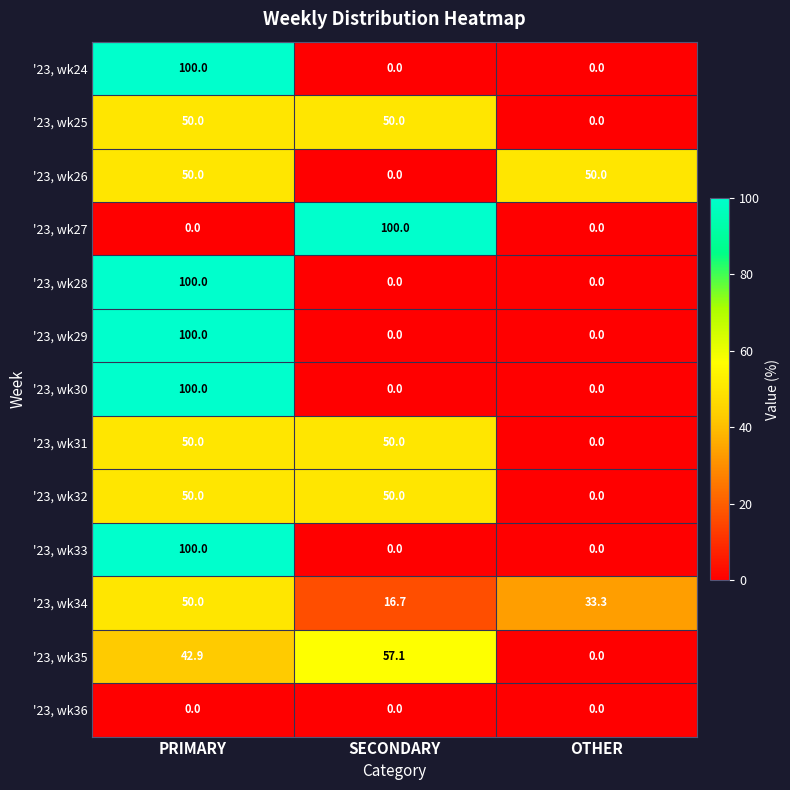

The '23, wk25 series shows 0.0 at OTHER. True or false?

True